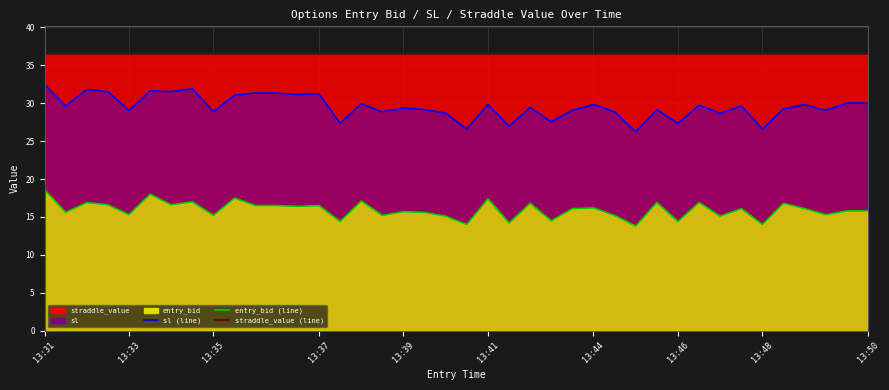

At how many categories does at least one series exceed 30?

40